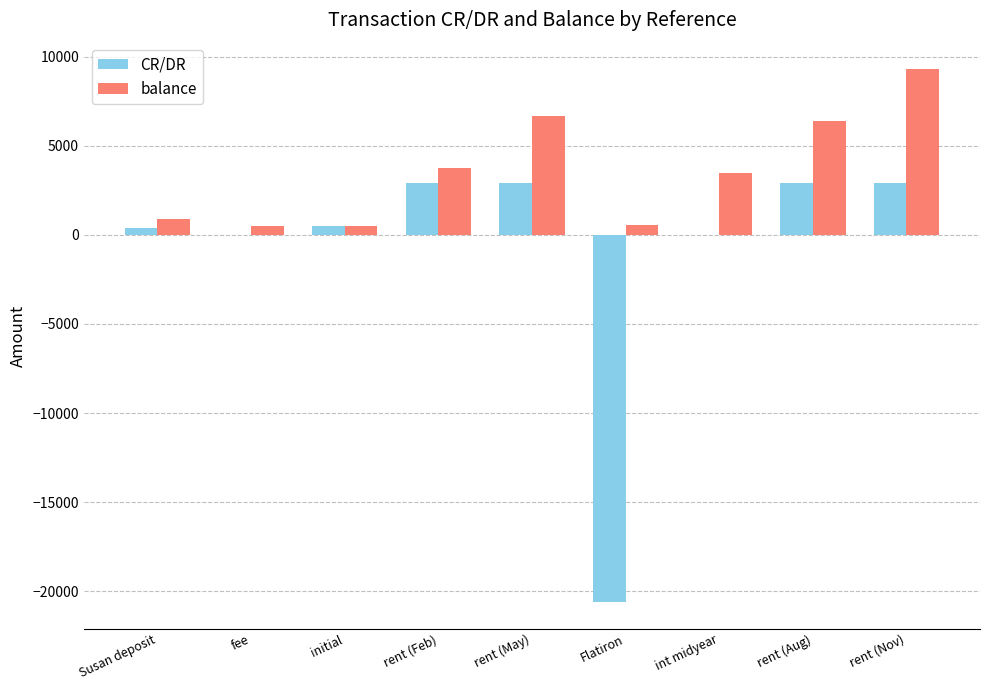

How many distinct data groups are displayed?

2